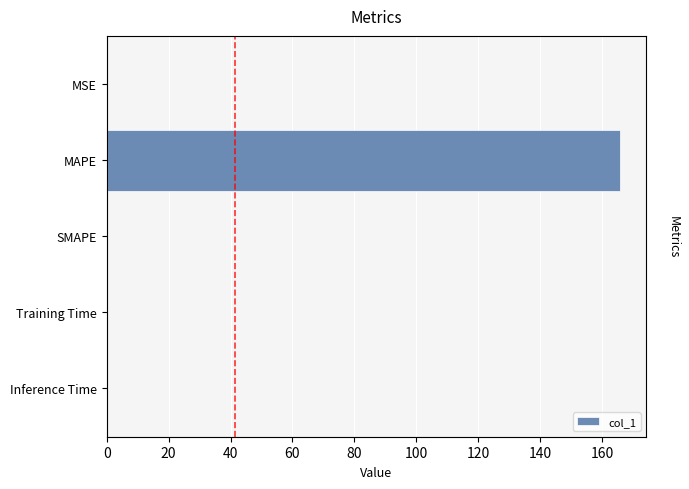

Are the bars horizontal?

Yes